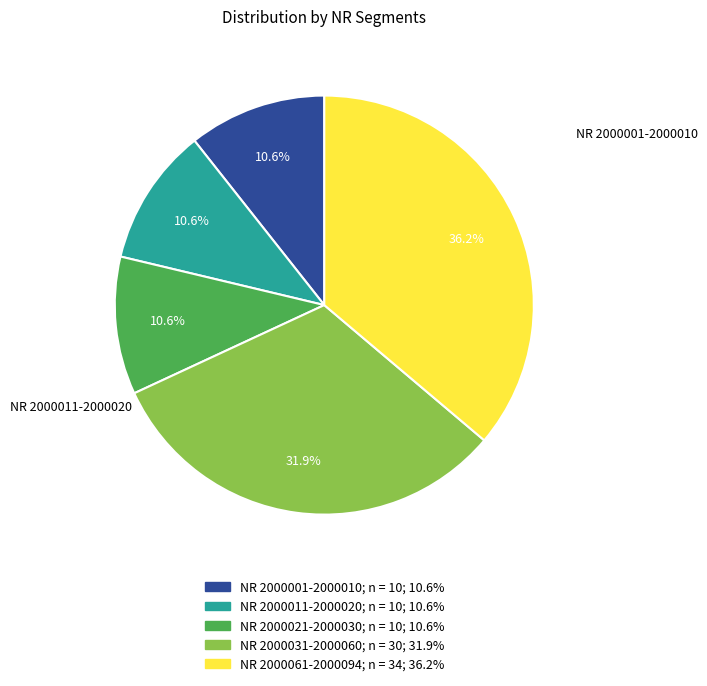

Count the number of slices in the pie.

5